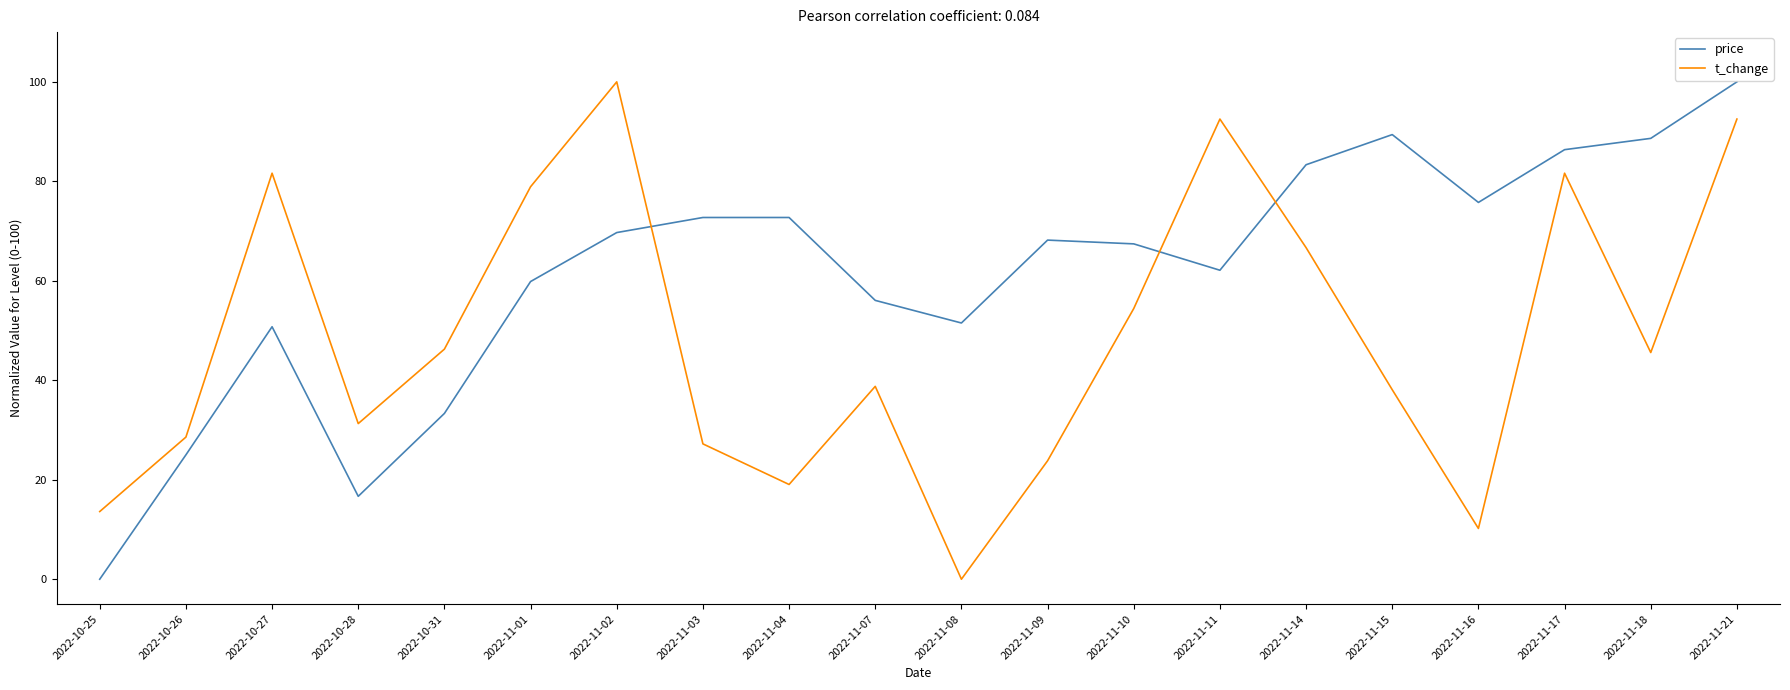

In price, how many points are lower than both neighbors (excluding endpoints)?

4